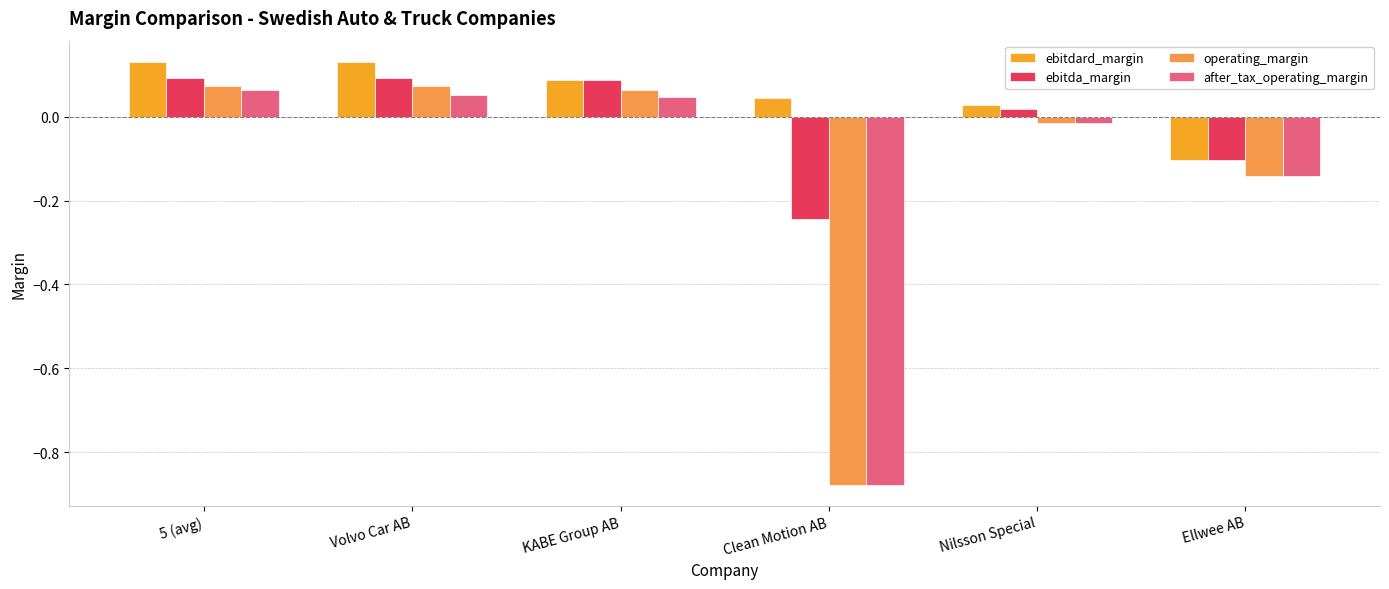

At how many categories does at least one series exceed 0?

5